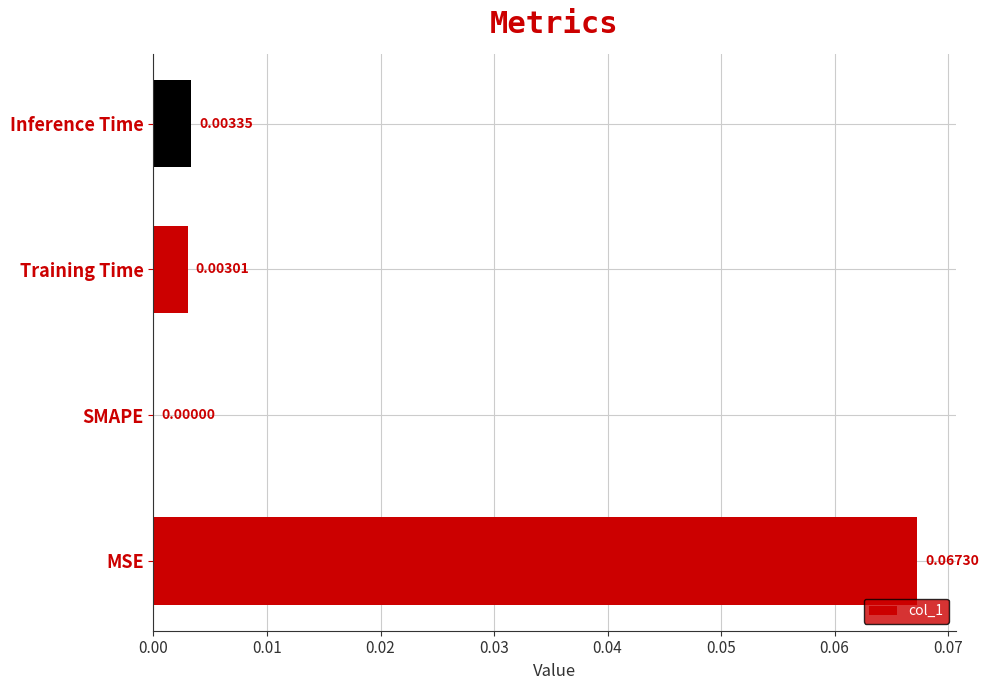

Between SMAPE and Inference Time, which is larger?

Inference Time